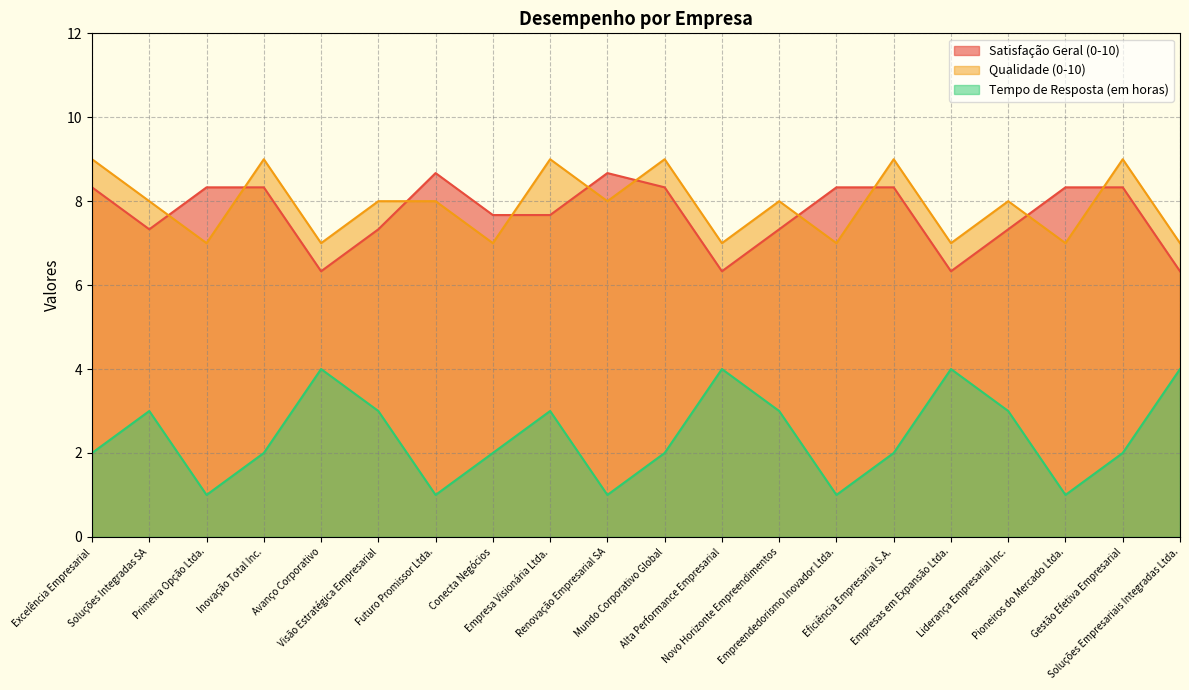

Which has a higher value, Primeira Opção Ltda. or Eficiência Empresarial S.A.?

Primeira Opção Ltda.